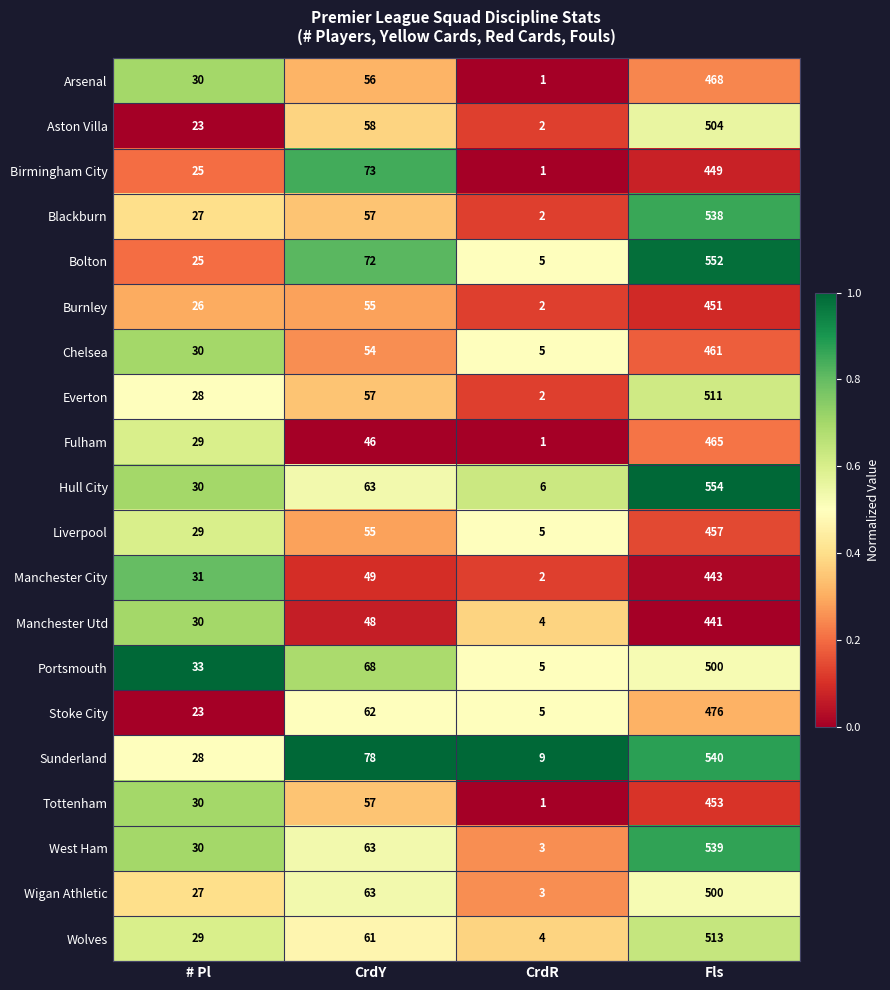

What is the spread (max minus min) of values at CrdY?

32